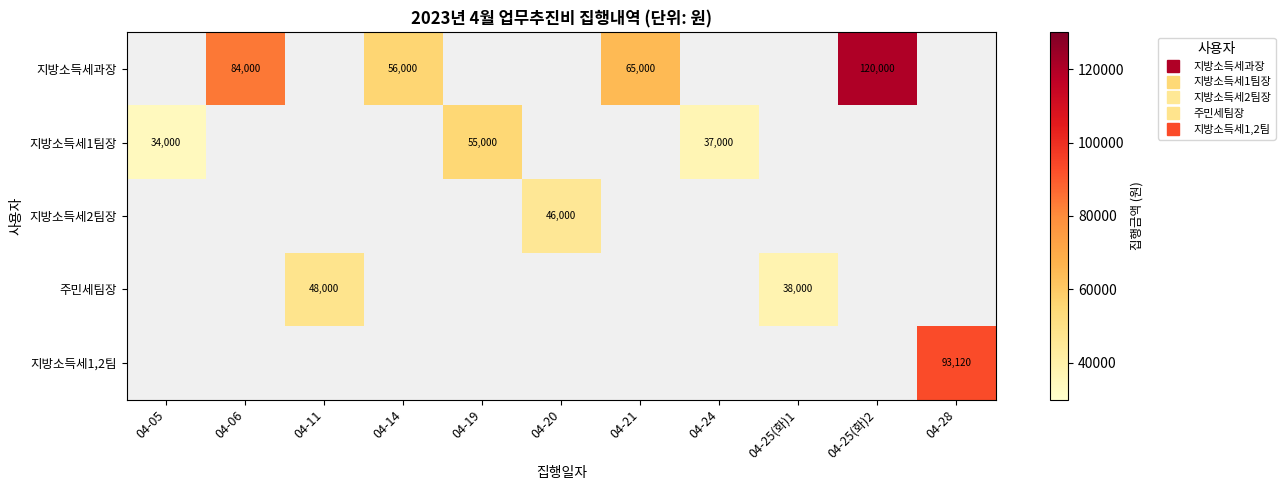

At which label does 지방소득세2팀장 reach its minimum?

04-05